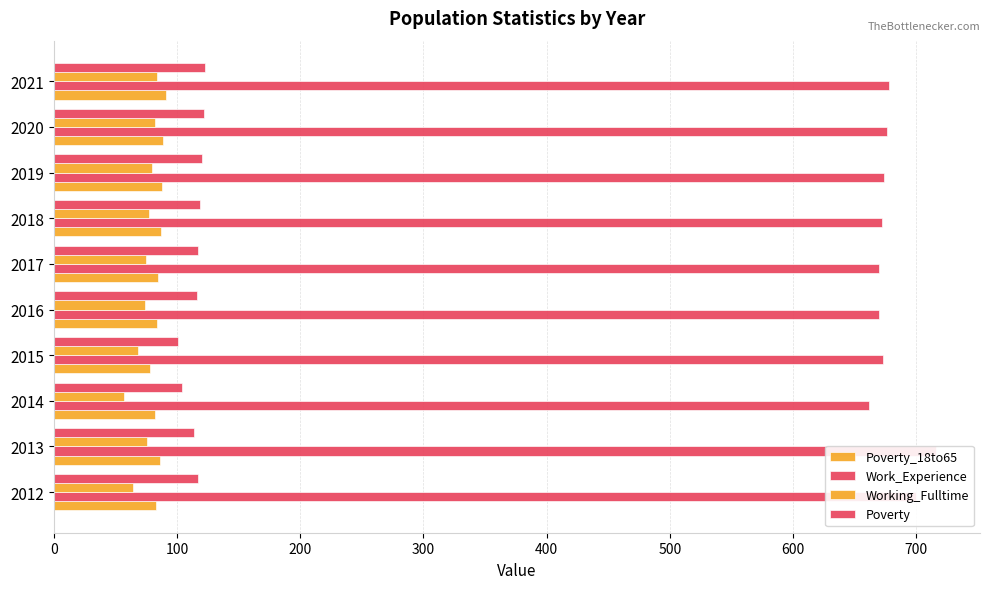

List the series in order of their peak value, lowest first.

Working_Fulltime, Poverty_18to65, Poverty, Work_Experience